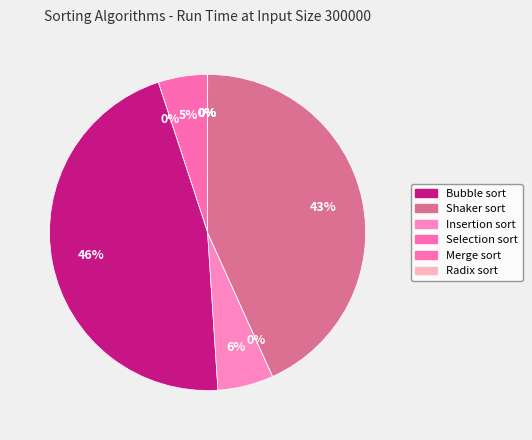

How many segments does this pie chart have?

11